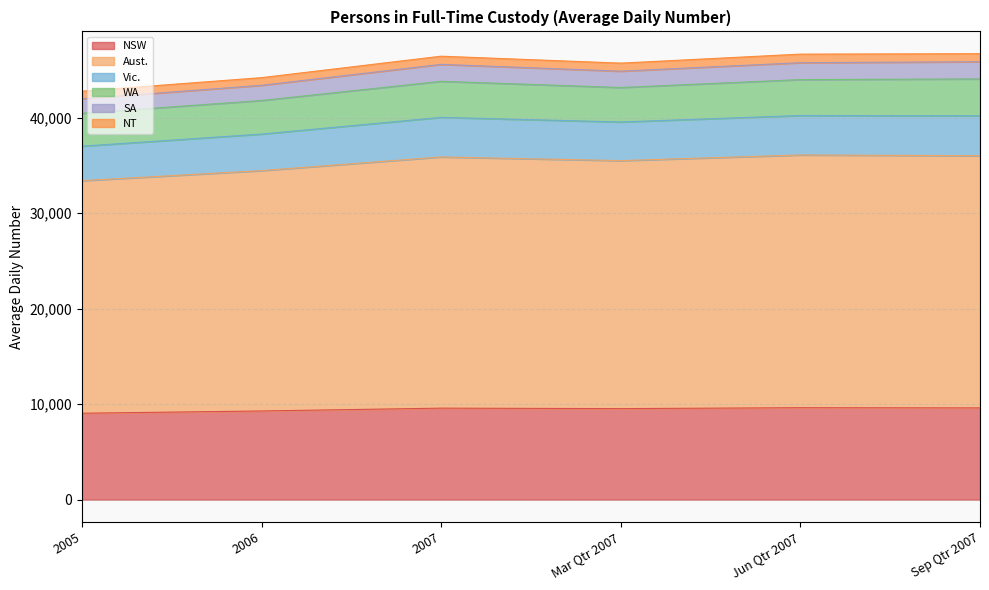

What is the lowest value of the NSW series?

9043